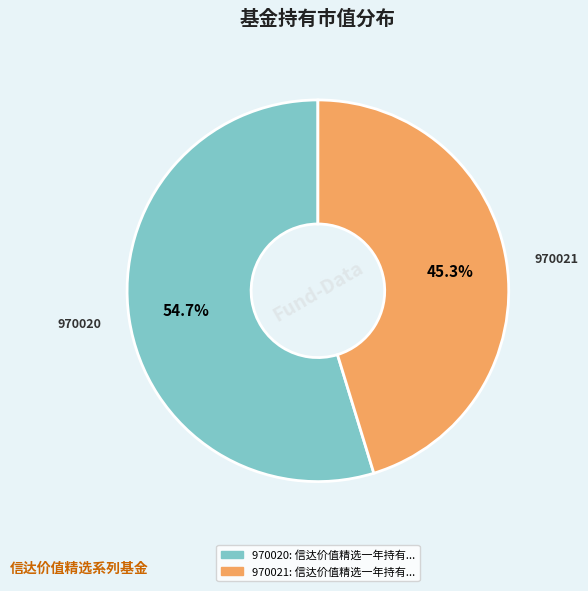

Is there a majority slice in this chart?

Yes